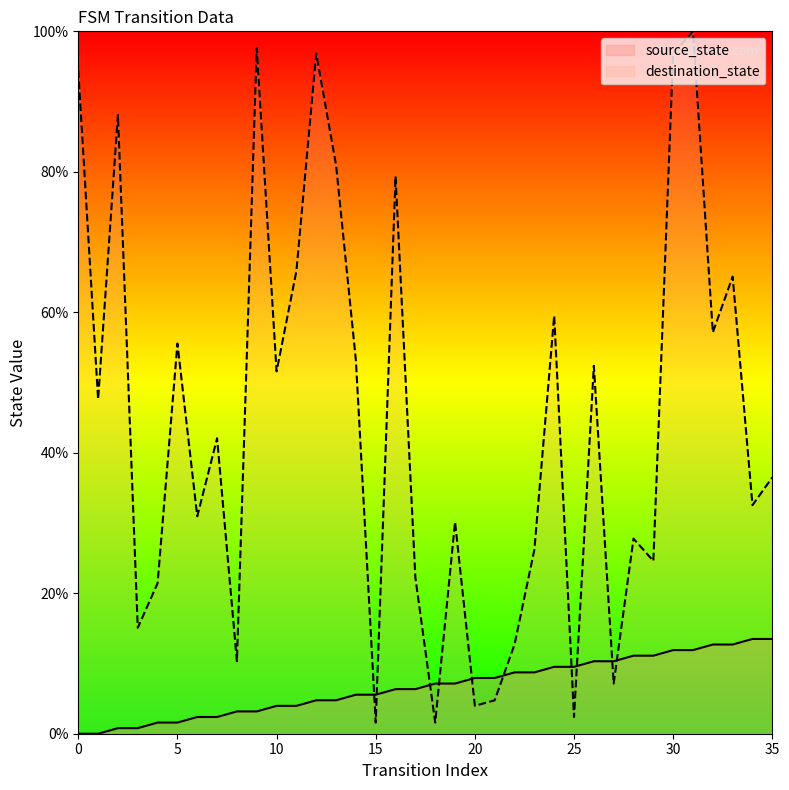

What is the sum of the source_state values at 5 and 21?

9.5